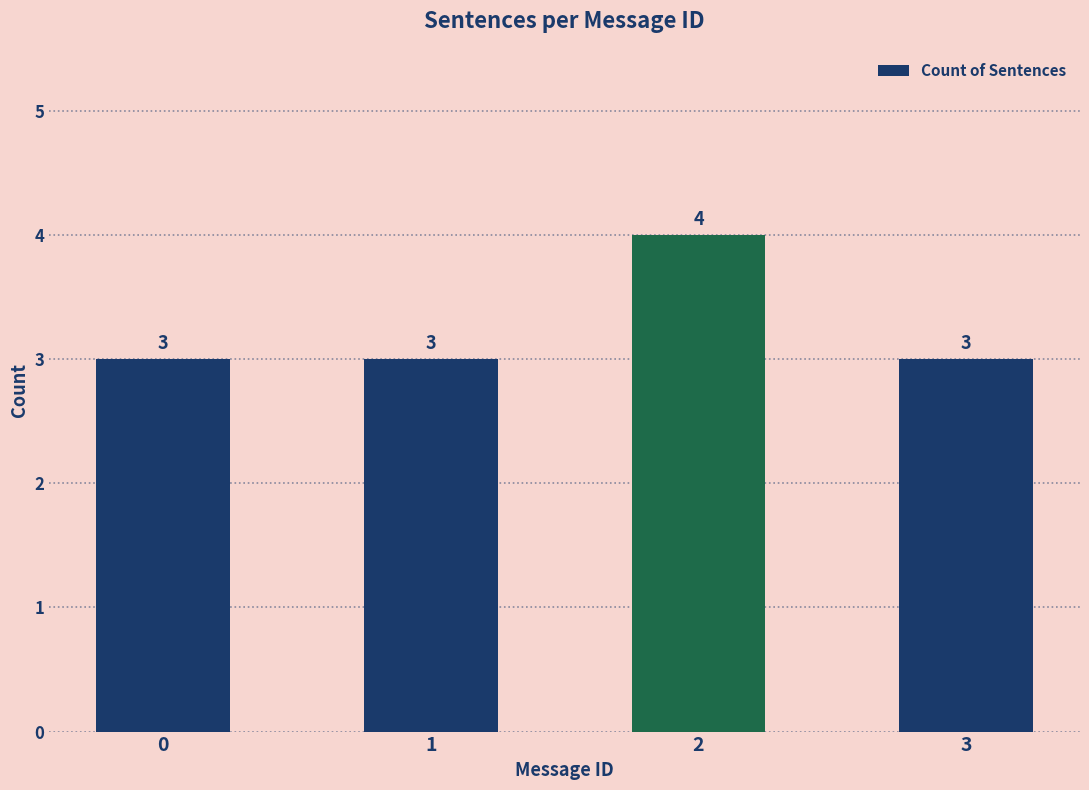

Is it true that the value at 1 is 4?

False